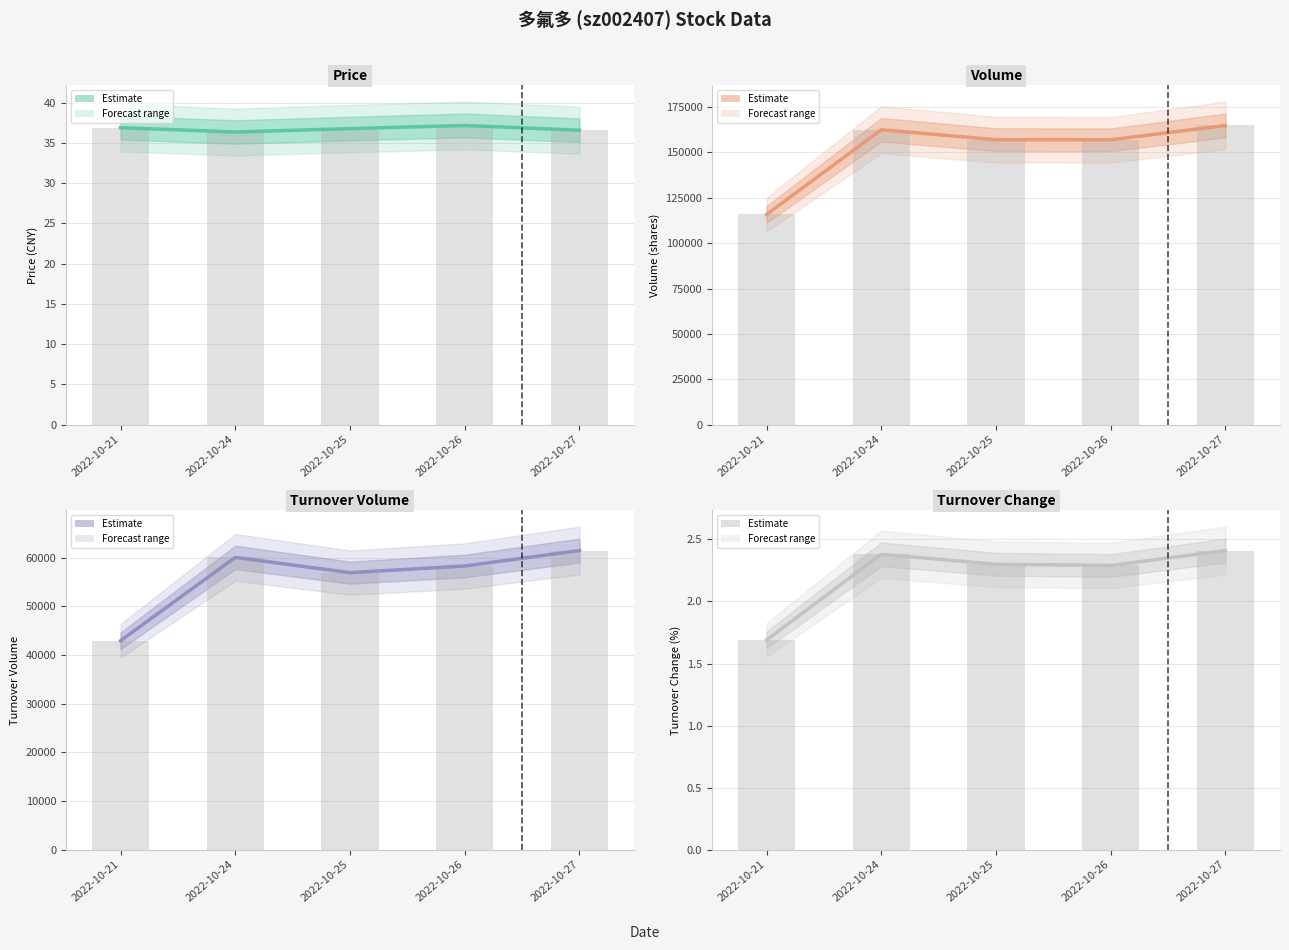

Rank the series by their maximum value, from highest to lowest.

volume, t_volume, price, t_change